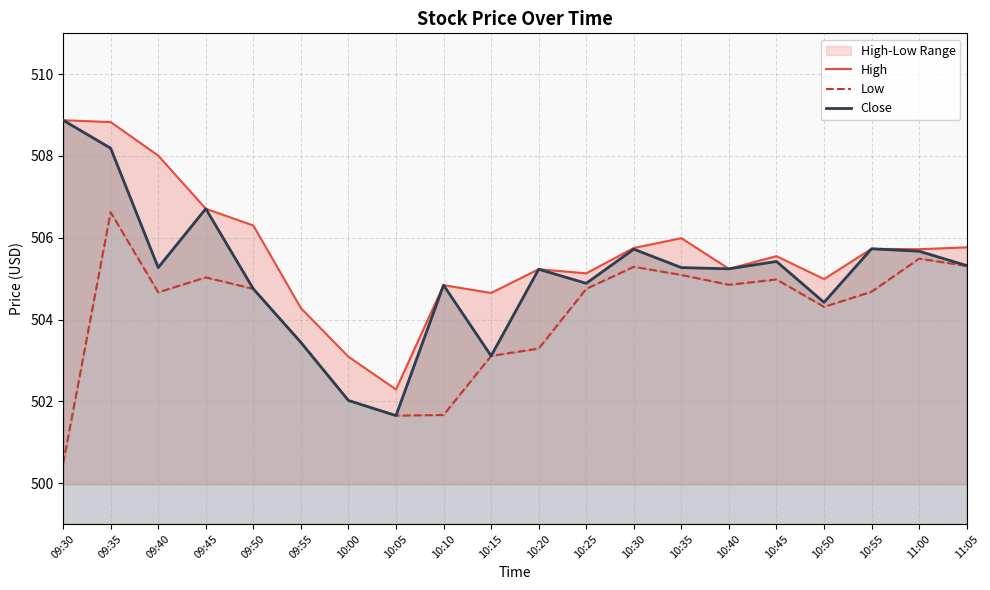

Where is the first local maximum for Low?

09:35